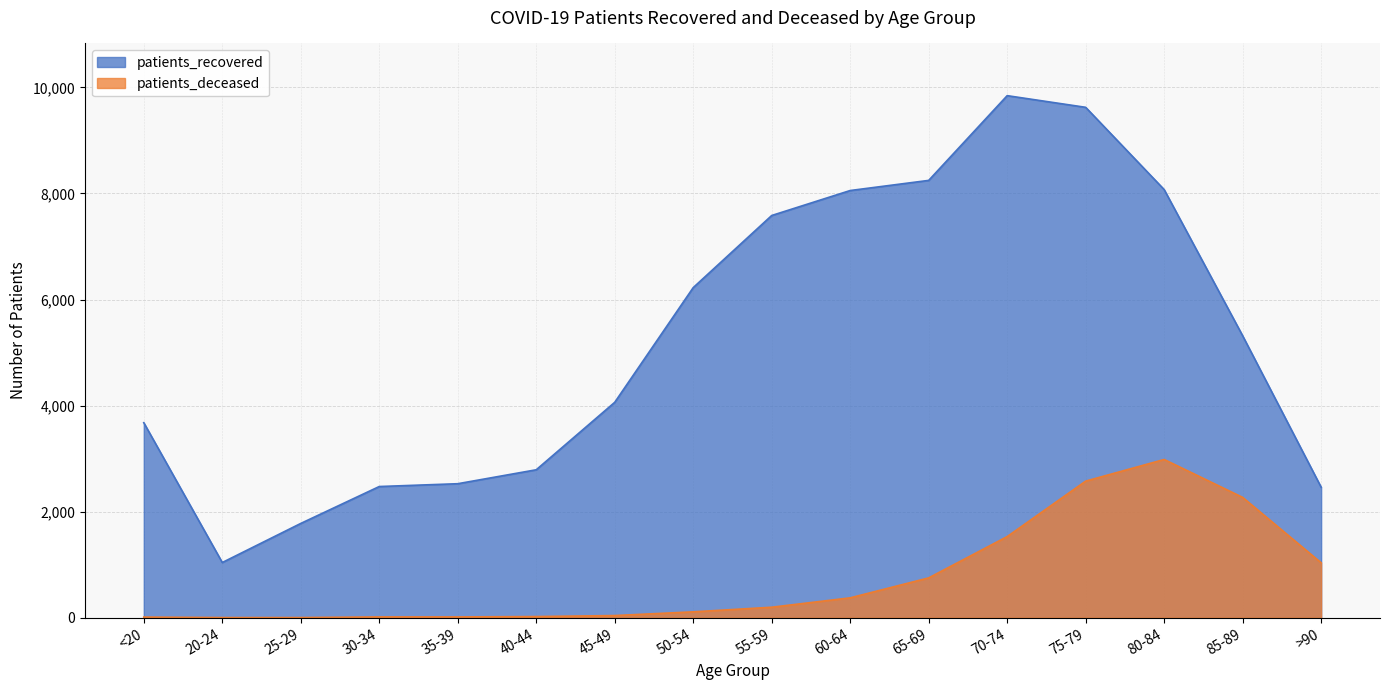

What is the difference between the second highest and minimum values in the patients_recovered series?

8584